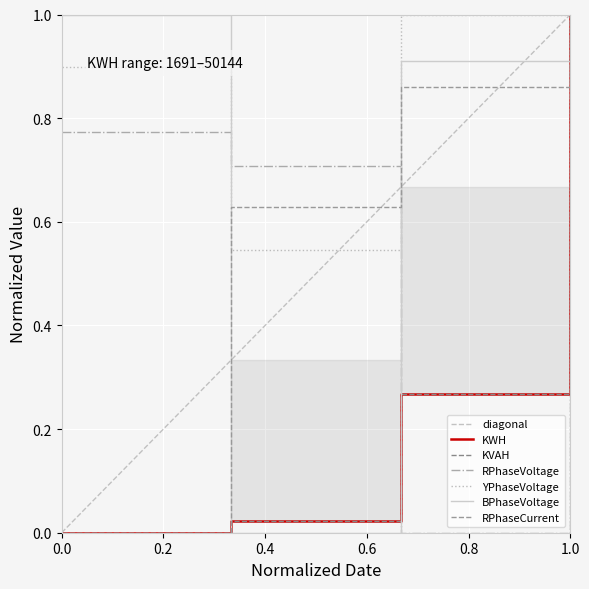

What is the approximate value of KVAH at 1.0?

1.0